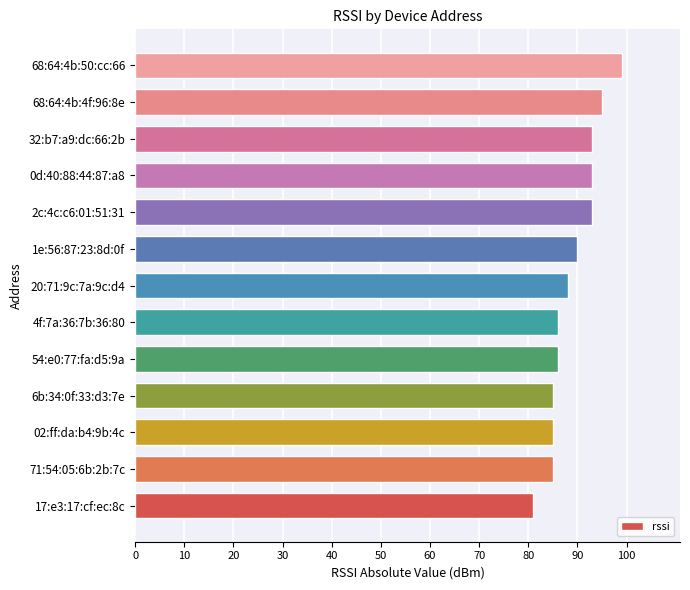

Read the value at 17:e3:17:cf:ec:8c, to the nearest 5.

80